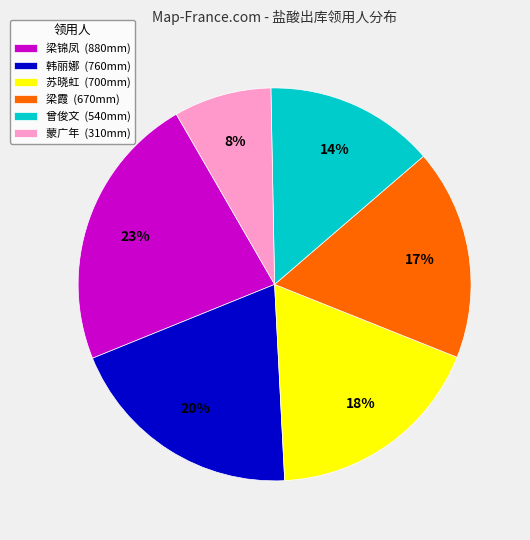

Does 曾俊文 (540mm) represent more than half of the total?

No